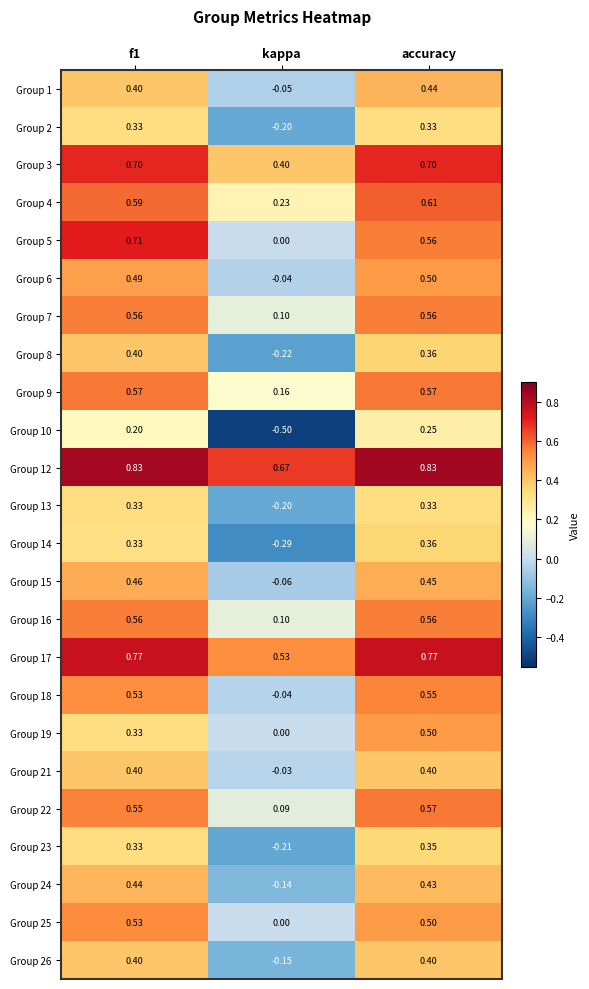

How many data points does each series have?

3